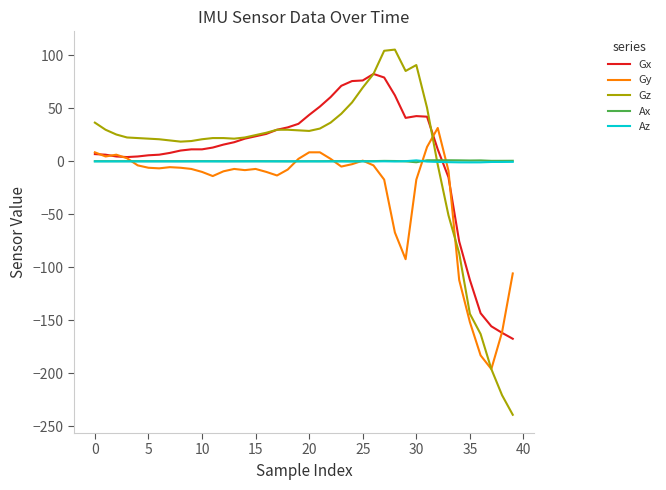

Which series ends up on top after the final intersection of Gz and Ax?

Ax